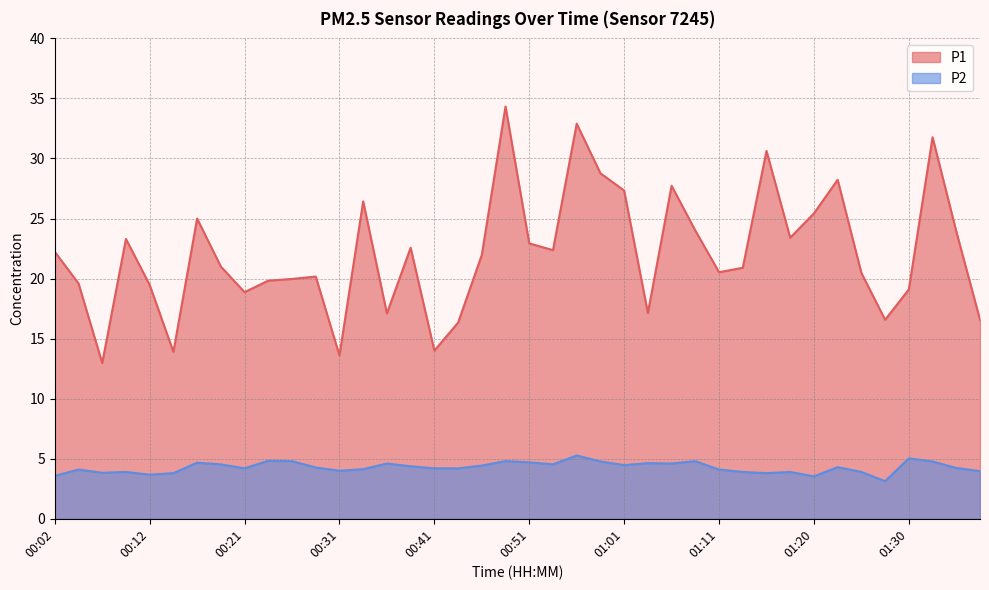

Reading right to left, extract all data points from this chart.

P1: 01:38=16.6	01:35=23.9	01:33=31.8	01:30=19.1	01:28=16.6	01:25=20.5	01:23=28.2	01:20=25.4	01:18=23.4	01:15=30.6	01:13=20.9	01:11=20.5	01:08=24.0	01:06=27.7	01:03=17.1	01:01=27.3	00:58=28.8	00:56=32.9	00:53=22.4	00:51=22.9	00:48=34.3	00:46=22.0	00:44=16.3	00:41=14.0	00:39=22.6	00:36=17.1	00:34=26.4	00:31=13.6	00:29=20.2	00:26=20.0	00:24=19.8	00:21=18.9	00:19=21.0	00:16=25.0	00:14=13.9	00:12=19.5	00:09=23.3	00:07=13.0	00:04=19.6	00:02=22.2
P2: 01:38=4.0	01:35=4.2	01:33=4.8	01:30=5.0	01:28=3.1	01:25=3.9	01:23=4.3	01:20=3.5	01:18=3.9	01:15=3.8	01:13=3.9	01:11=4.1	01:08=4.8	01:06=4.6	01:03=4.6	01:01=4.5	00:58=4.8	00:56=5.3	00:53=4.5	00:51=4.7	00:48=4.8	00:46=4.4	00:44=4.2	00:41=4.2	00:39=4.4	00:36=4.6	00:34=4.1	00:31=4.0	00:29=4.3	00:26=4.8	00:24=4.8	00:21=4.2	00:19=4.5	00:16=4.7	00:14=3.8	00:12=3.7	00:09=3.9	00:07=3.8	00:04=4.1	00:02=3.6